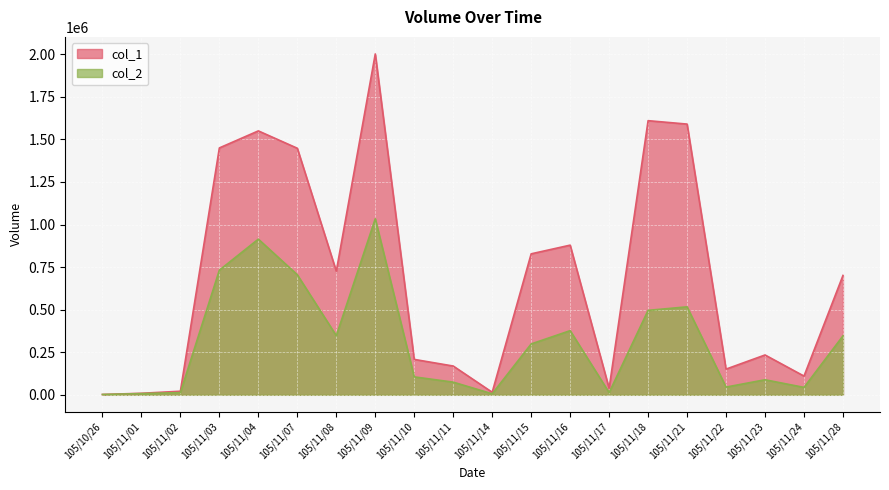

After their last crossing, which series has the higher values: col_1 or col_2?

col_1